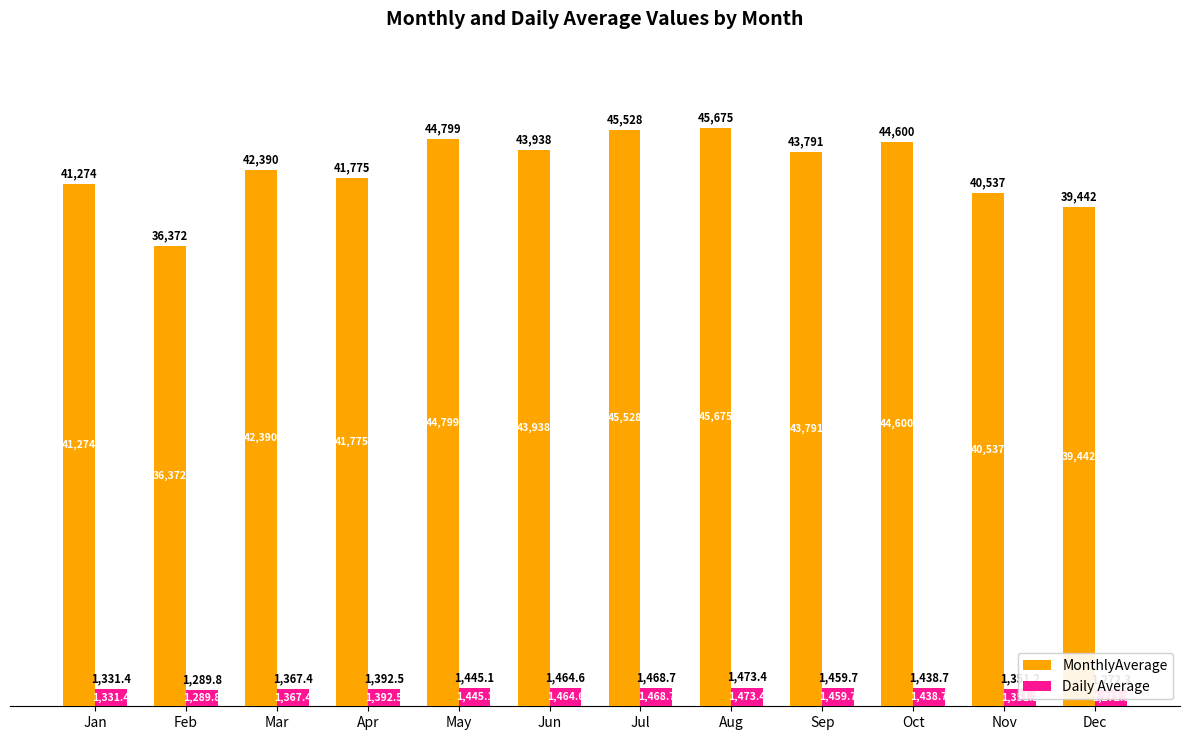

How many groups of bars are there?

12